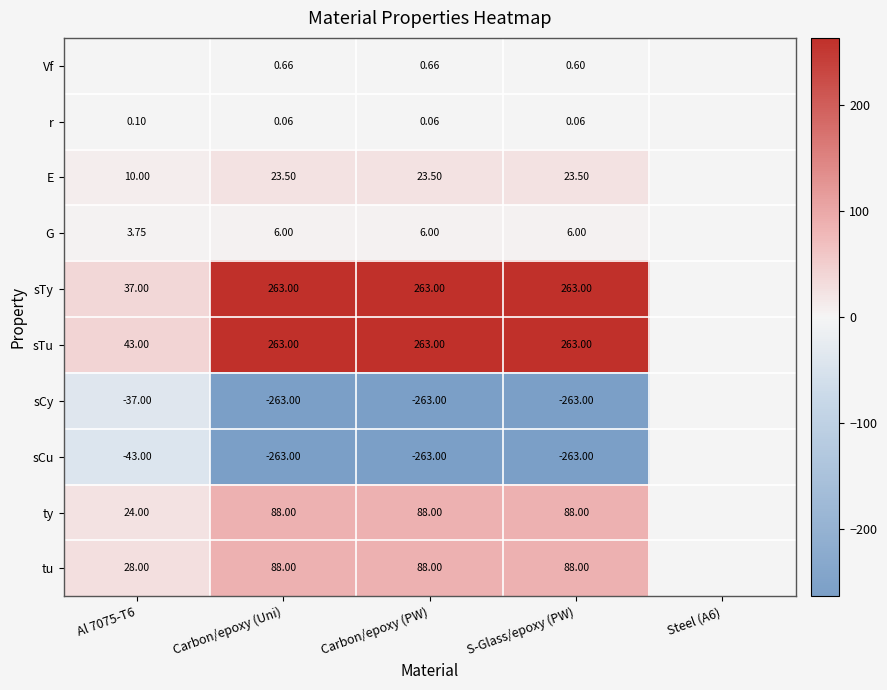

What is the difference between the maximum and minimum values in the r series?

0.1